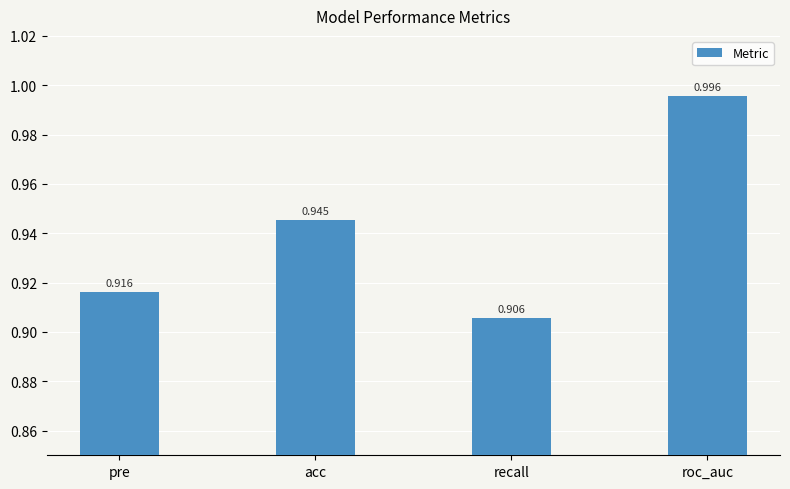

Between pre and recall, which is larger?

pre